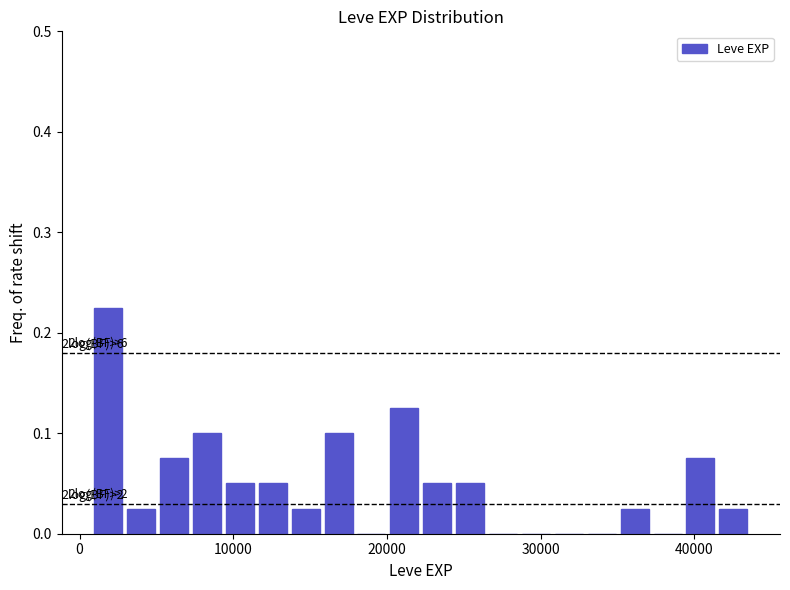

Around what value on the x-axis is the tallest bar? Give the approximate position of its centre, as read against the axis.

2000